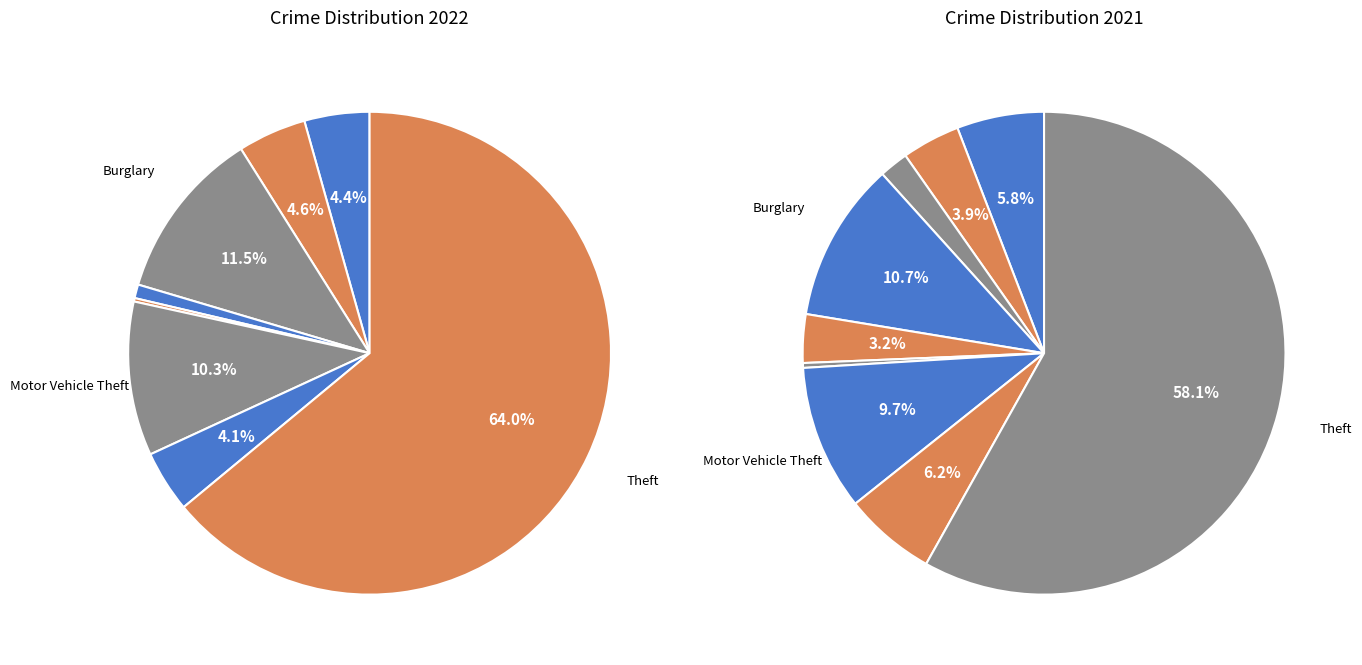

Does any single category account for the majority?

Yes